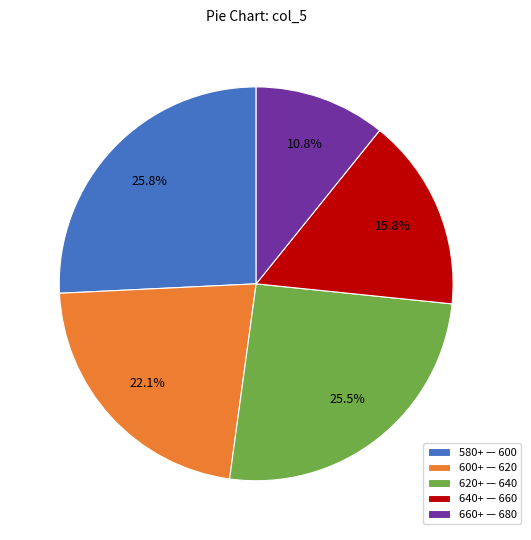

Which slice is the smallest?

660+ — 680